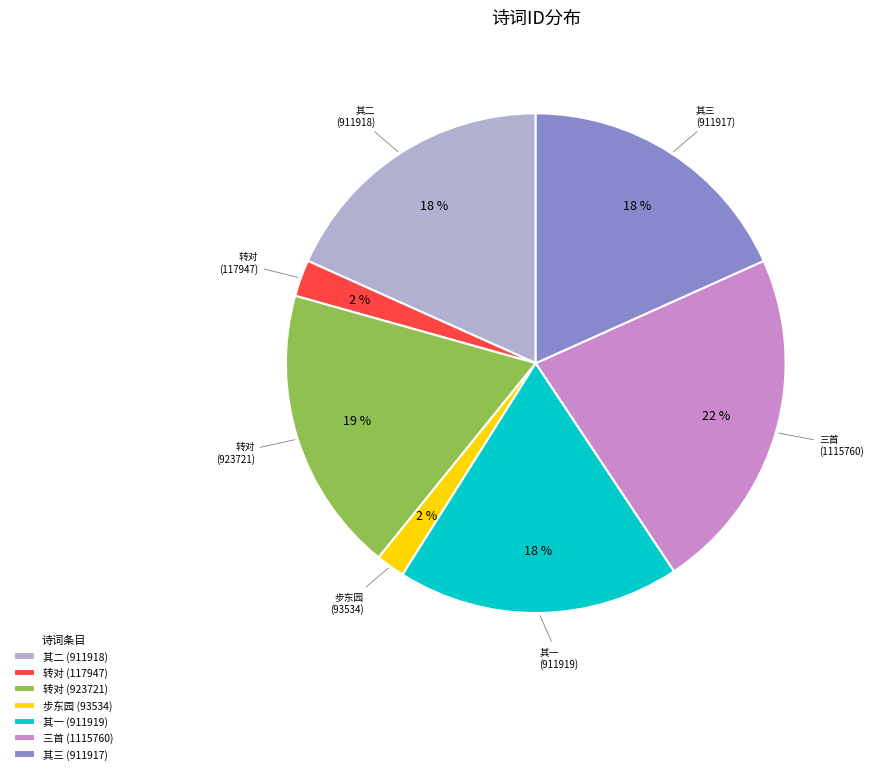

Which slice is the largest?

三首 (1115760)